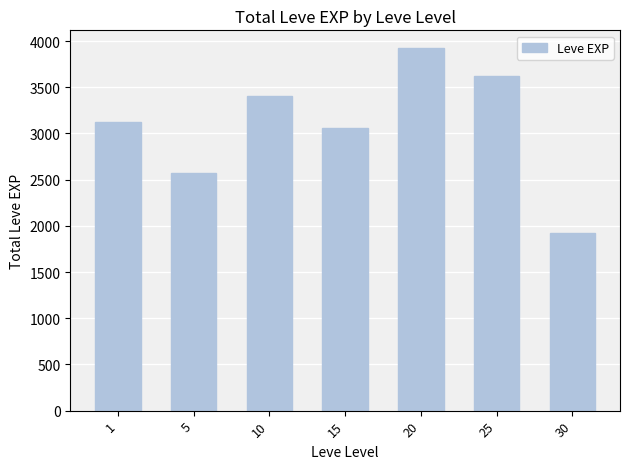

What is the ratio of the value at 15 to the value at 1?

1.0